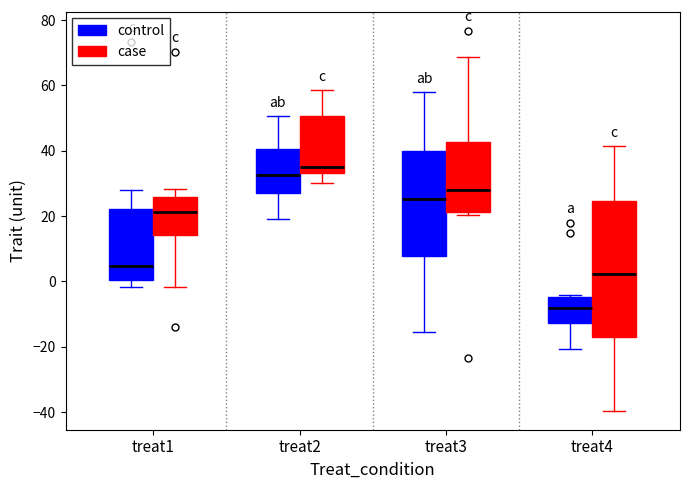

Reading left to right, read every box against the y-axis: the position of its median line, the range the box covers, and the ends of its whiskers. The values are not printed on the chart, so give them approximately, as read against the axis.

treat1 (control): median 4, box 0 to 22, whiskers -2 to 28
treat1 (case): median 22, box 14 to 26, whiskers -2 to 28
treat2 (control): median 32, box 28 to 40, whiskers 20 to 50
treat2 (case): median 36, box 34 to 50, whiskers 30 to 58
treat3 (control): median 26, box 8 to 40, whiskers -16 to 58
treat3 (case): median 28, box 22 to 42, whiskers 20 to 68
treat4 (control): median -8, box -12 to -4, whiskers -20 to -4 (just above the box's upper edge)
treat4 (case): median 2, box -18 to 24, whiskers -40 to 42